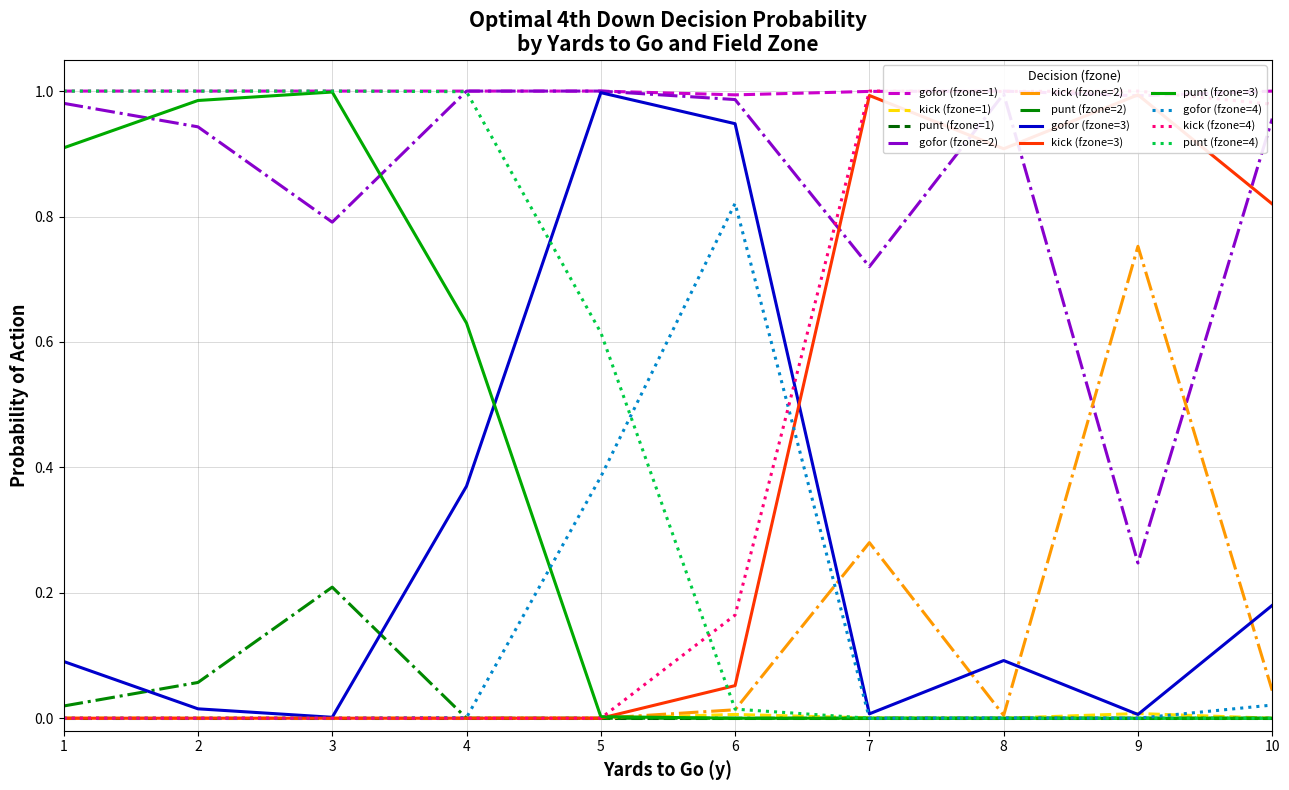

True or false: gofor (fzone=2) and kick (fzone=1) cross at least once.

False